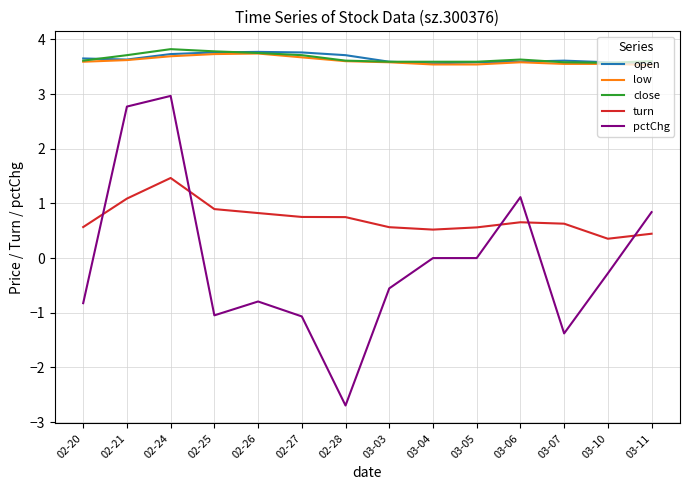

What position from the right is 02-26?

10